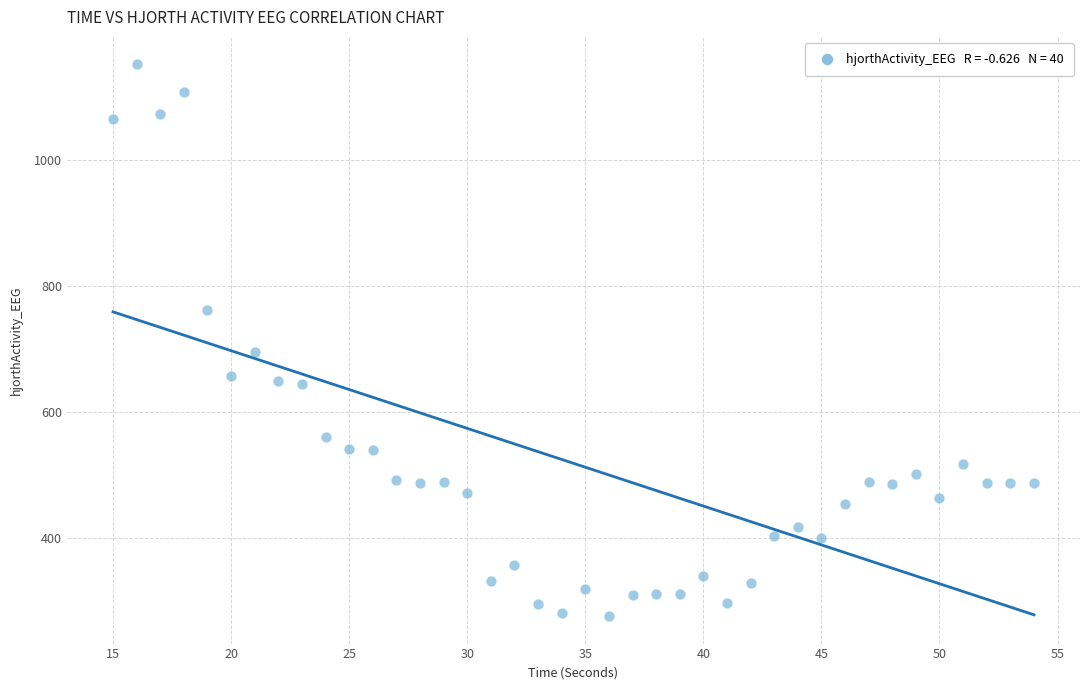

What Y value in the scatter plot is closest to 713?

695.6